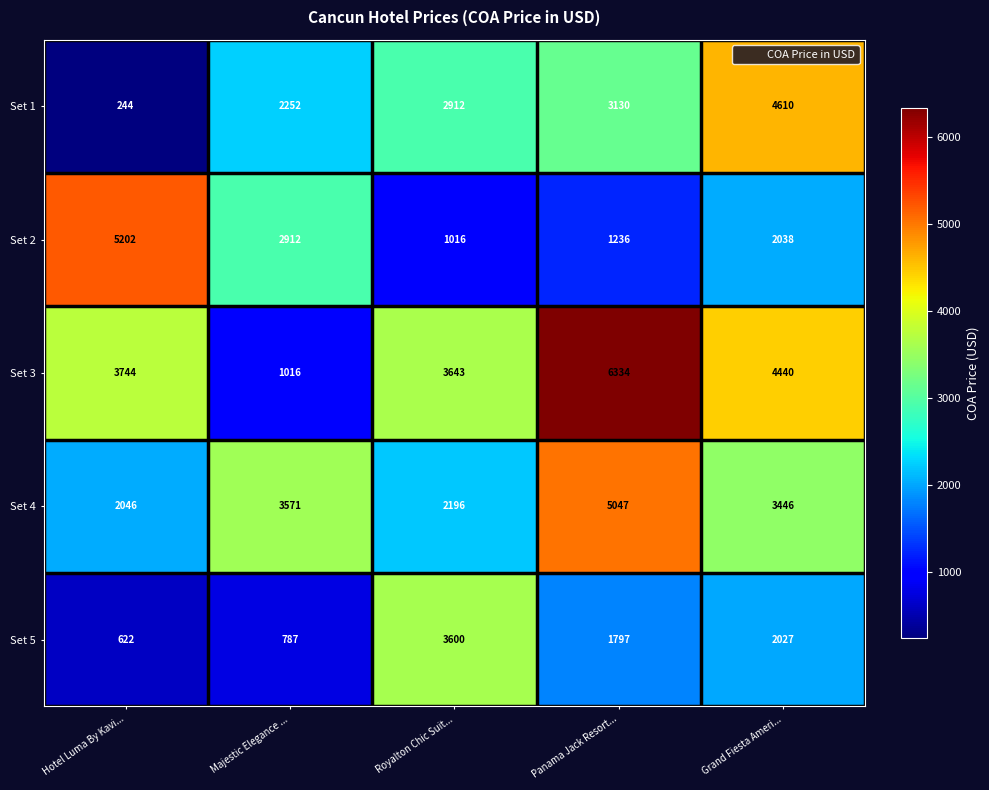

Which series has the widest spread of values?

Set 3